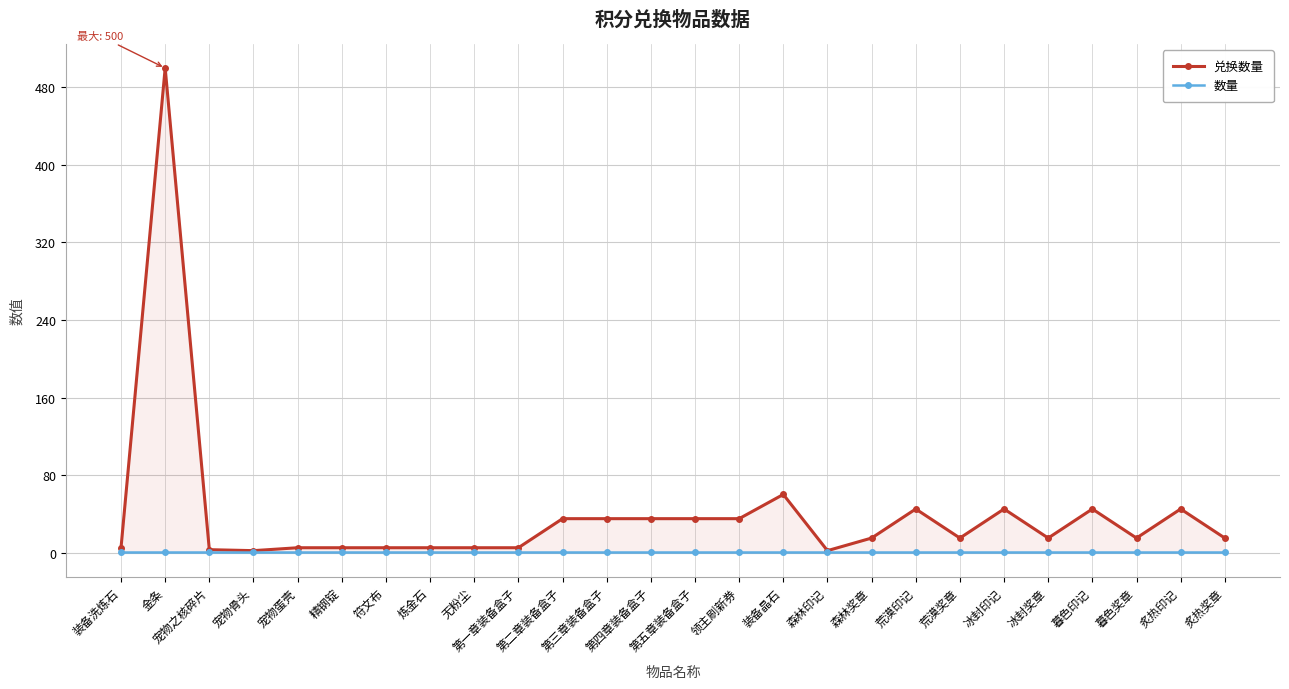

True or false: 数量 and 兑换数量 cross at least once.

False